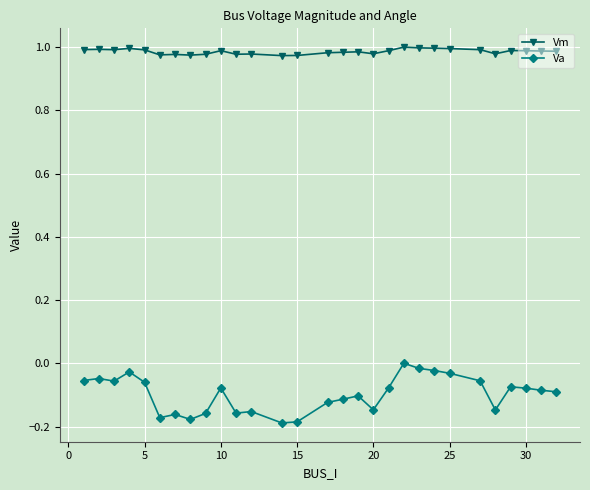

Rank the series by their maximum value, from highest to lowest.

Vm, Va